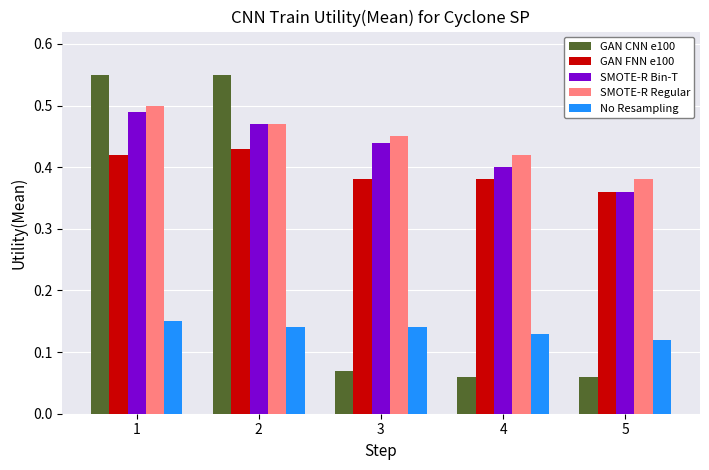

What is the sum of all SMOTE-R Bin-T values?

2.2